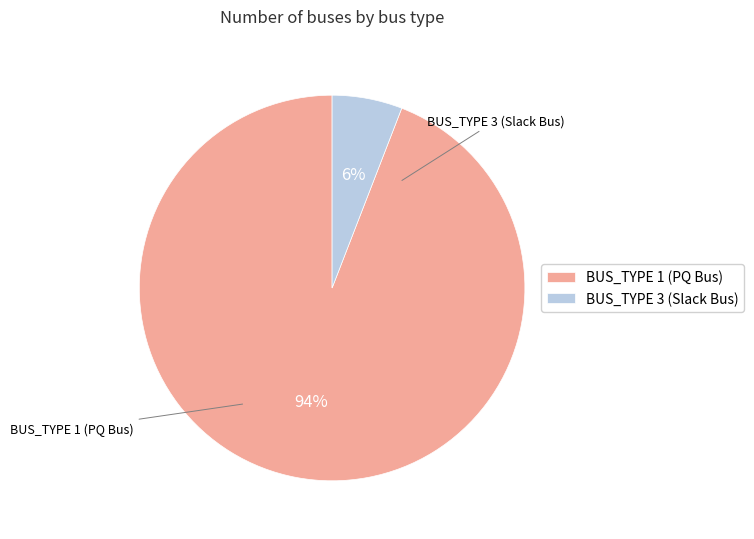

Which has a higher value, BUS_TYPE 3 or BUS_TYPE 1?

BUS_TYPE 1